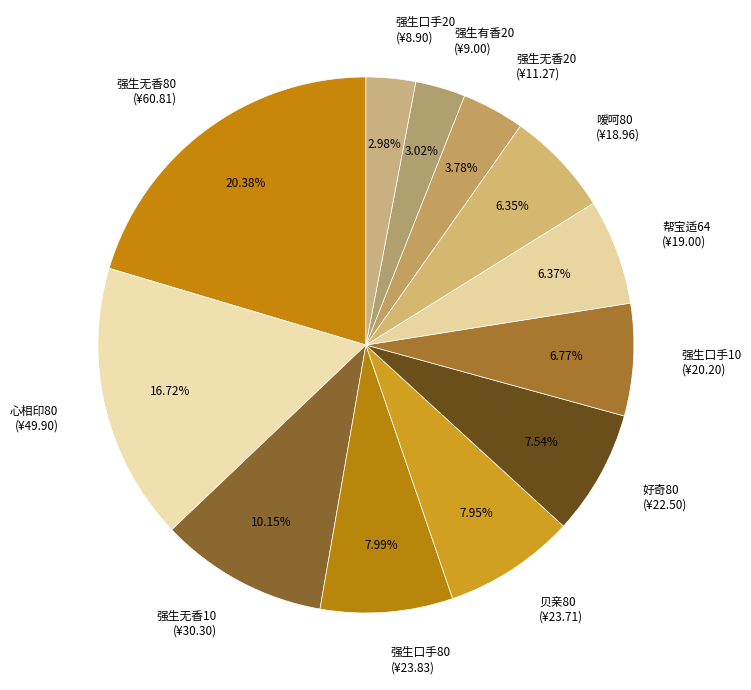

Is the sum of 强生口手20 (¥8.90) and 强生无香20 (¥11.27) greater than half?

No